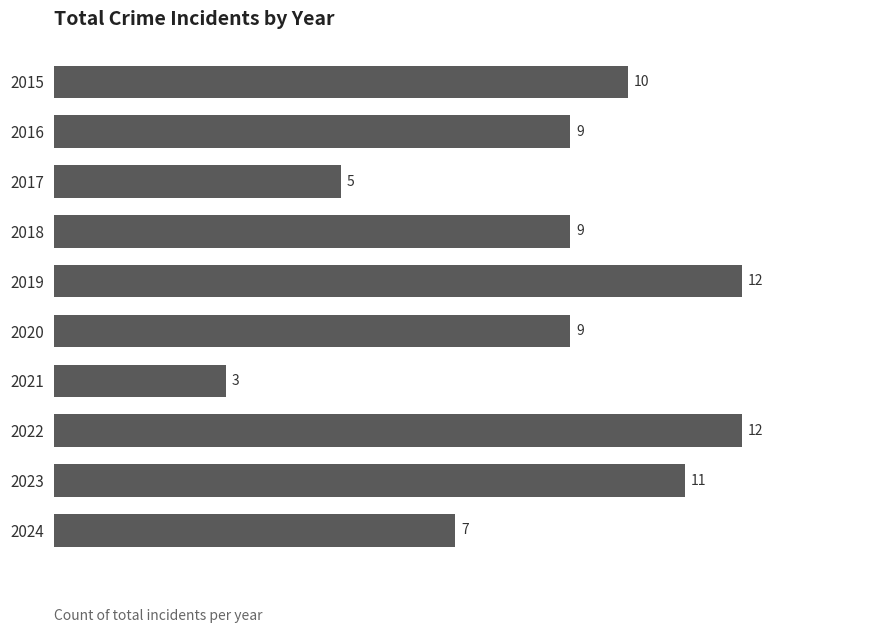

The chart shows a value of 9 at 2016. True or false?

True